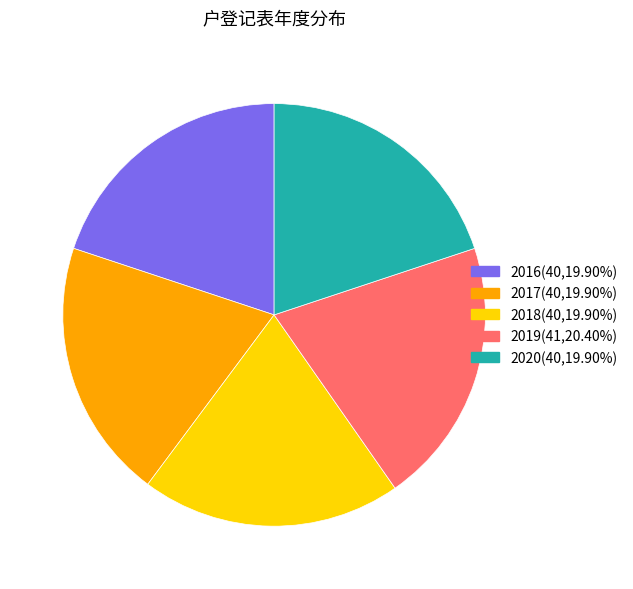

Approximately how many times larger is the value at 2018 compared to 2019?

1.0